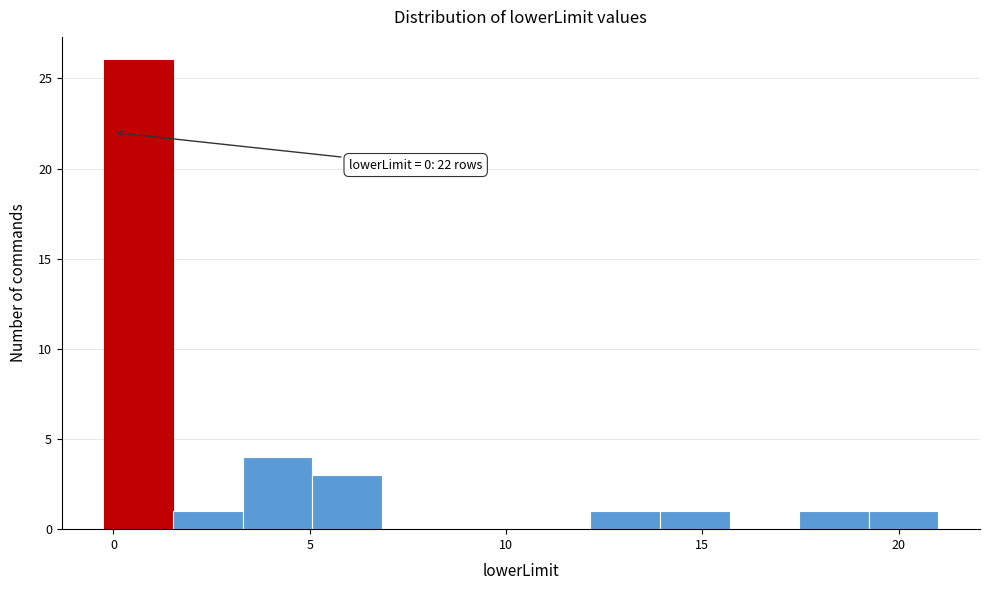

Around what value on the x-axis is the tallest bar? Give the approximate position of its centre, as read against the axis.

0.5